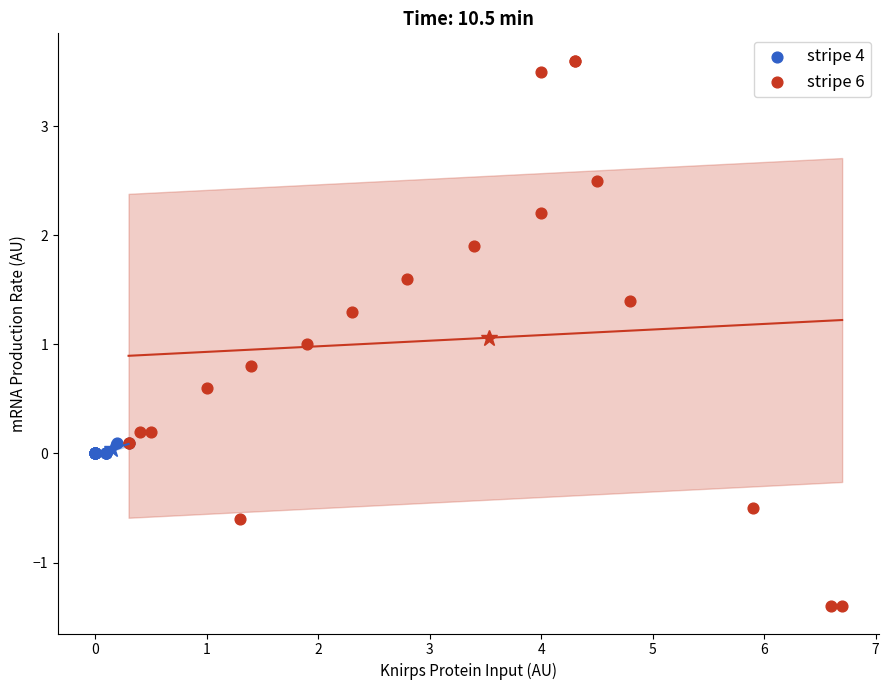

Which series reaches the maximum Y coordinate?

stripe 6